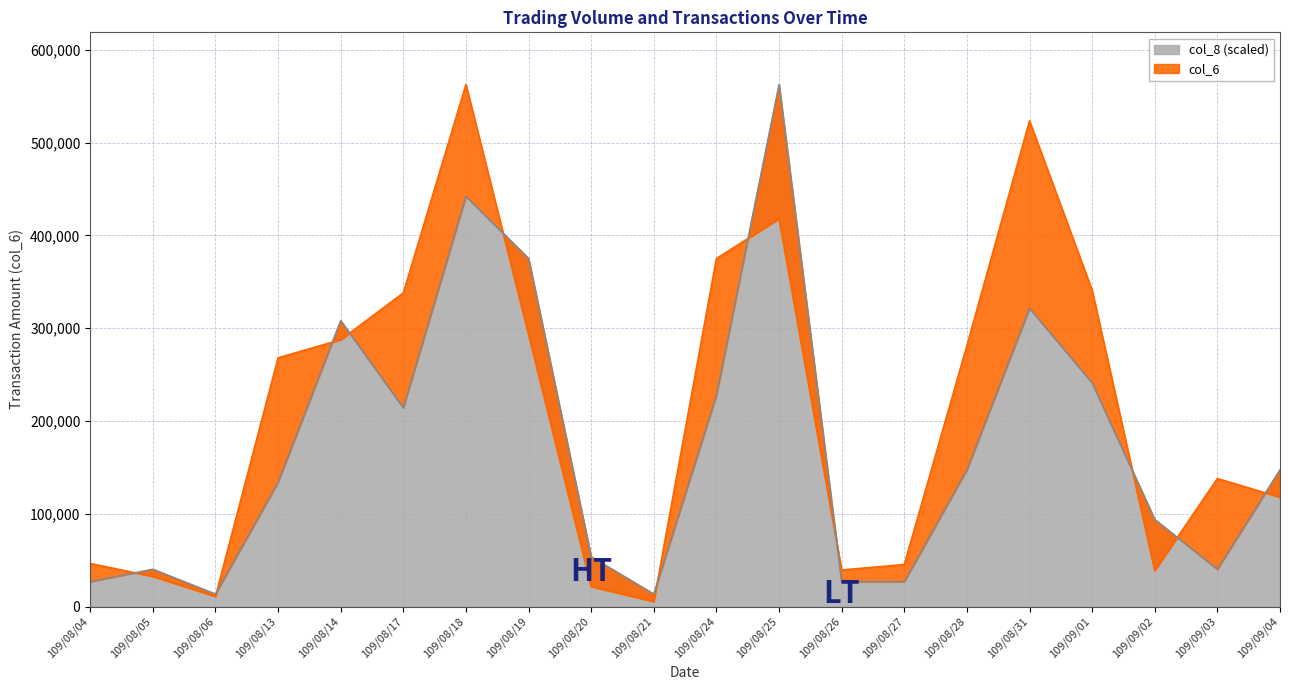

Where is the first local maximum for col_6?

109/08/18